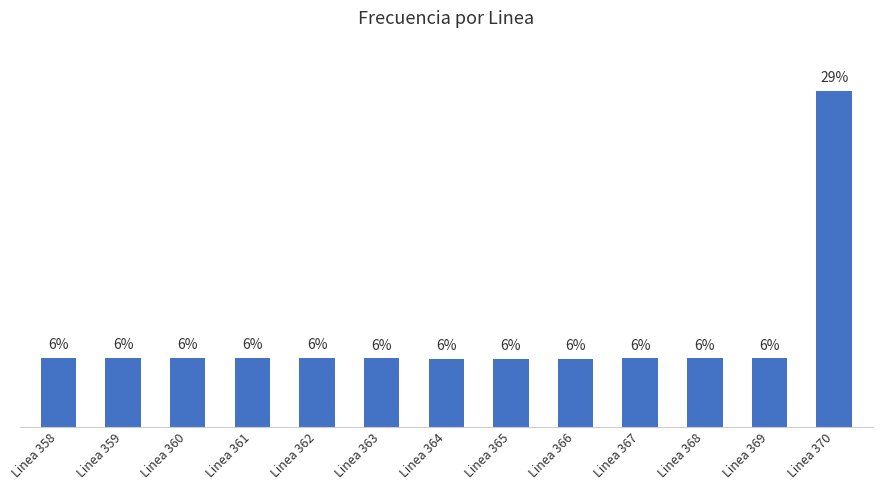

What is the ratio of the value at Linea 369 to the value at Linea 363?

1.0